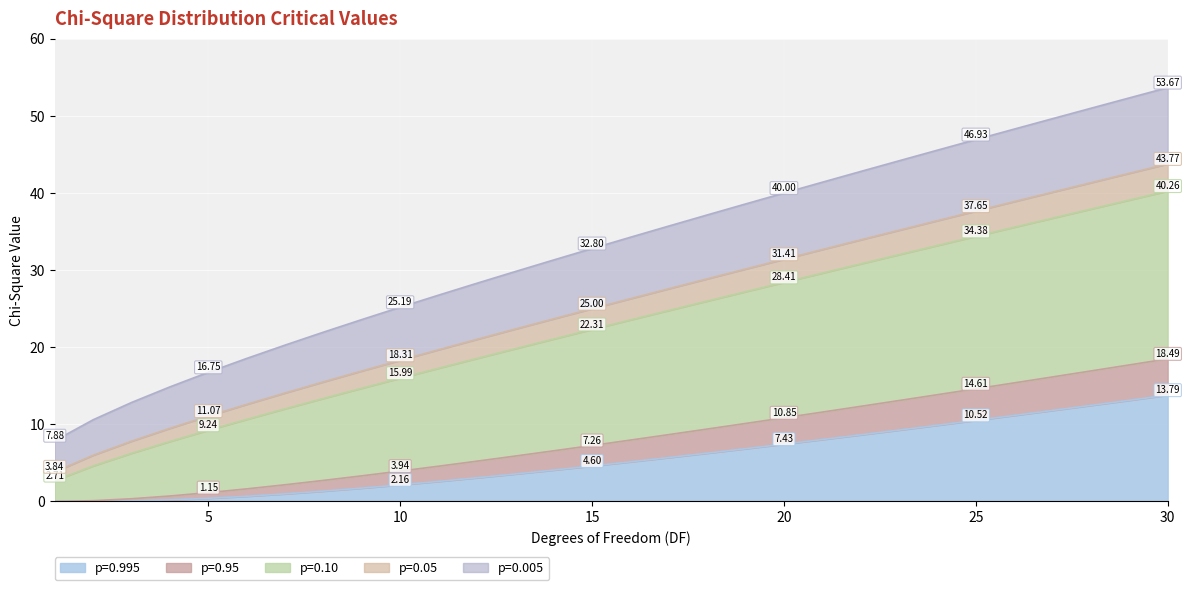

What is the difference between the highest and lowest values at 13?

26.3